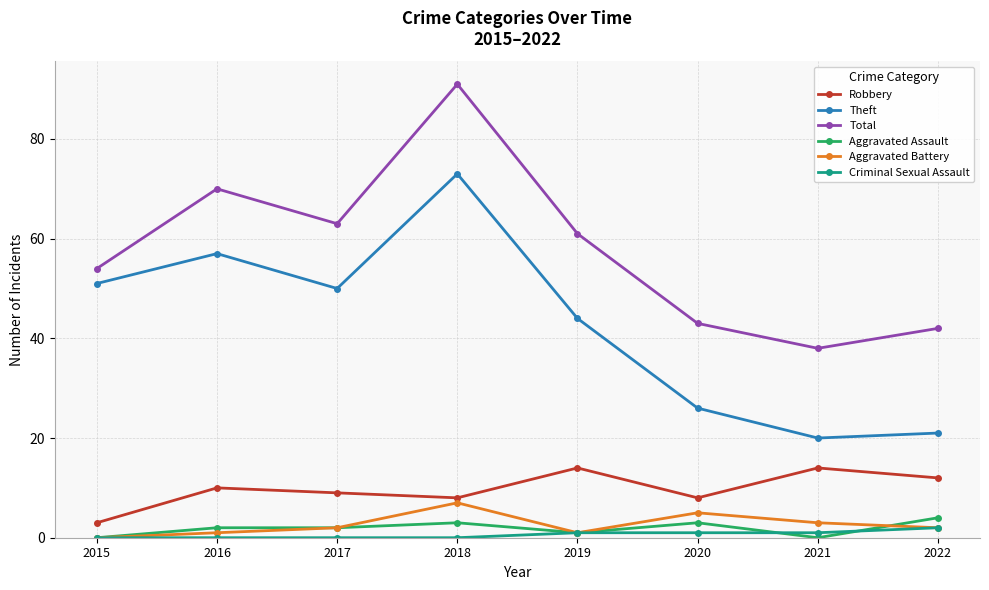

True or false: Robbery and Theft cross at least once.

False